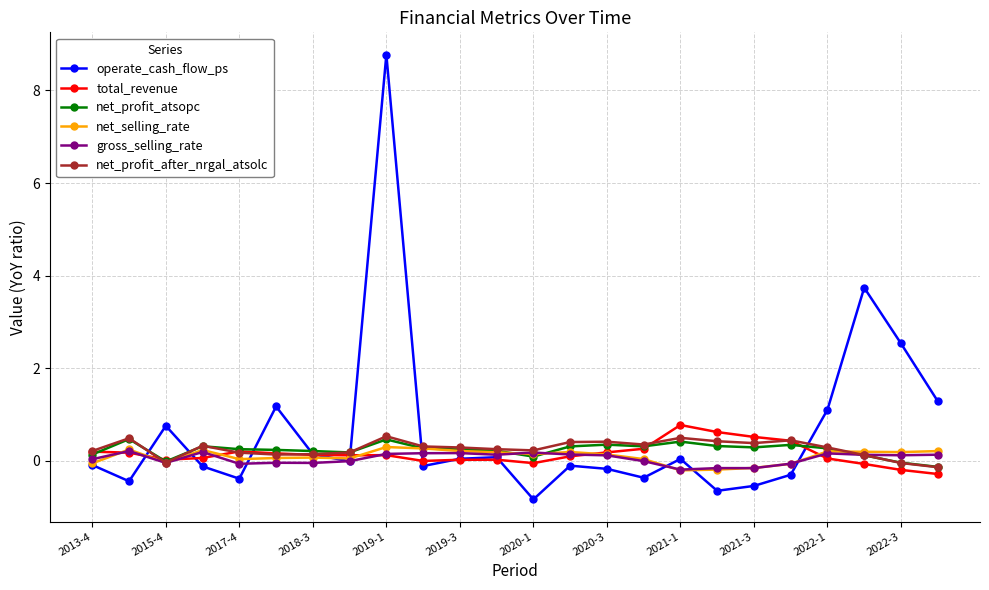

True or false: gross_selling_rate has more than 0 points higher than both neighbors.

True